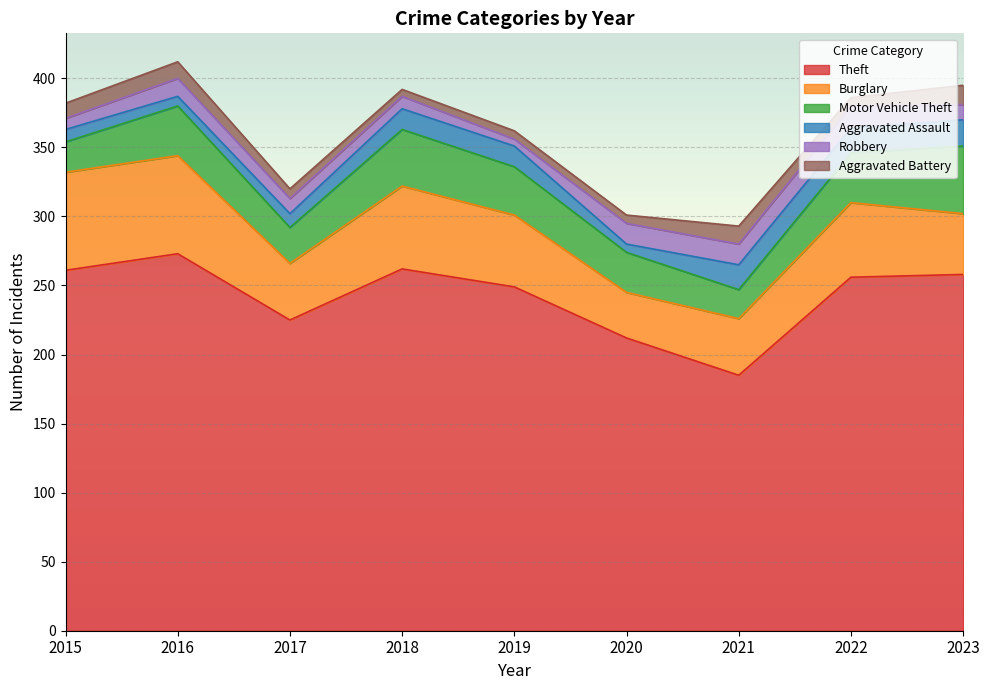

Which series changed the most between 2021 and 2023?

Theft